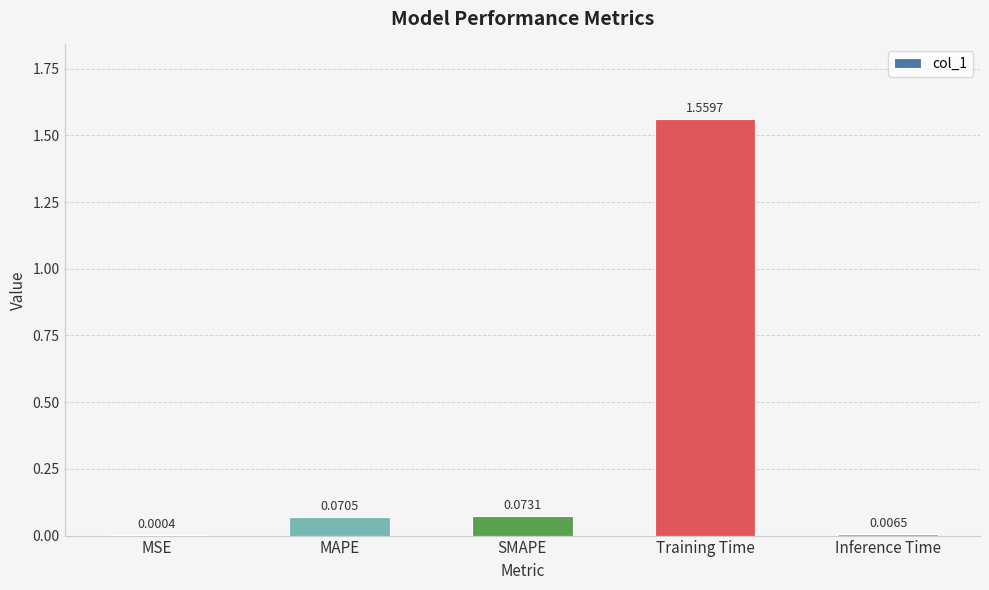

Between MAPE and Training Time, which is larger?

Training Time